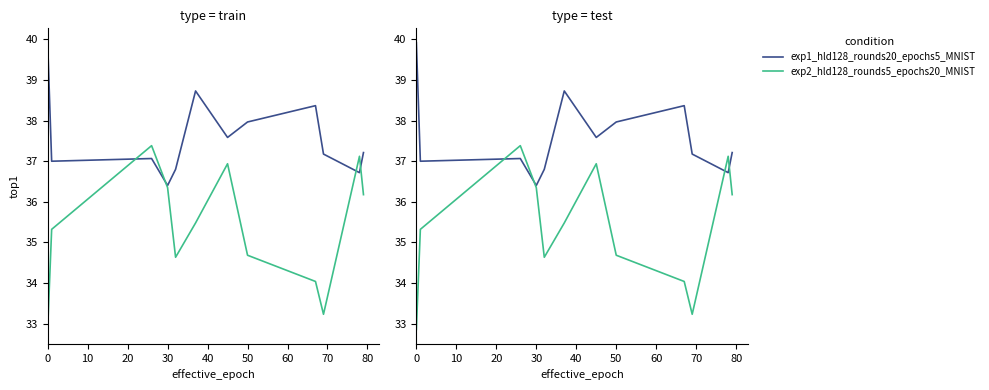

What is the difference between the highest and lowest values at 50?

3.3